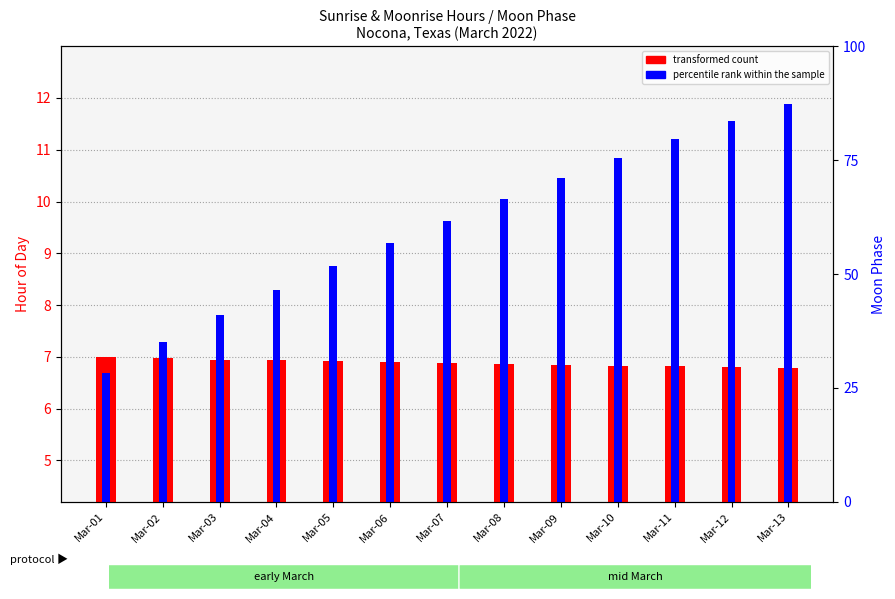

Reading right to left, list all the values displayed in this chart.

transformed count: 6.8	6.8	6.8	6.8	6.8	6.9	6.9	6.9	6.9	6.9	7.0	7.0	7.0
percentile rank within the sample: 11.9	11.6	11.2	10.8	10.4	10.1	9.6	9.2	8.8	8.3	7.8	7.3	6.7